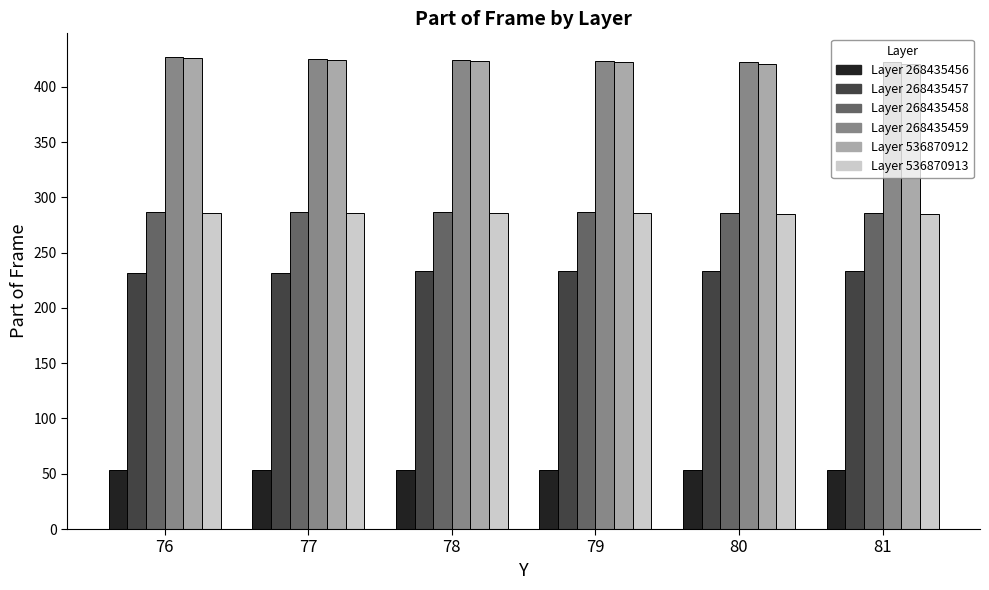

What is the total value across all series at 76?

1711